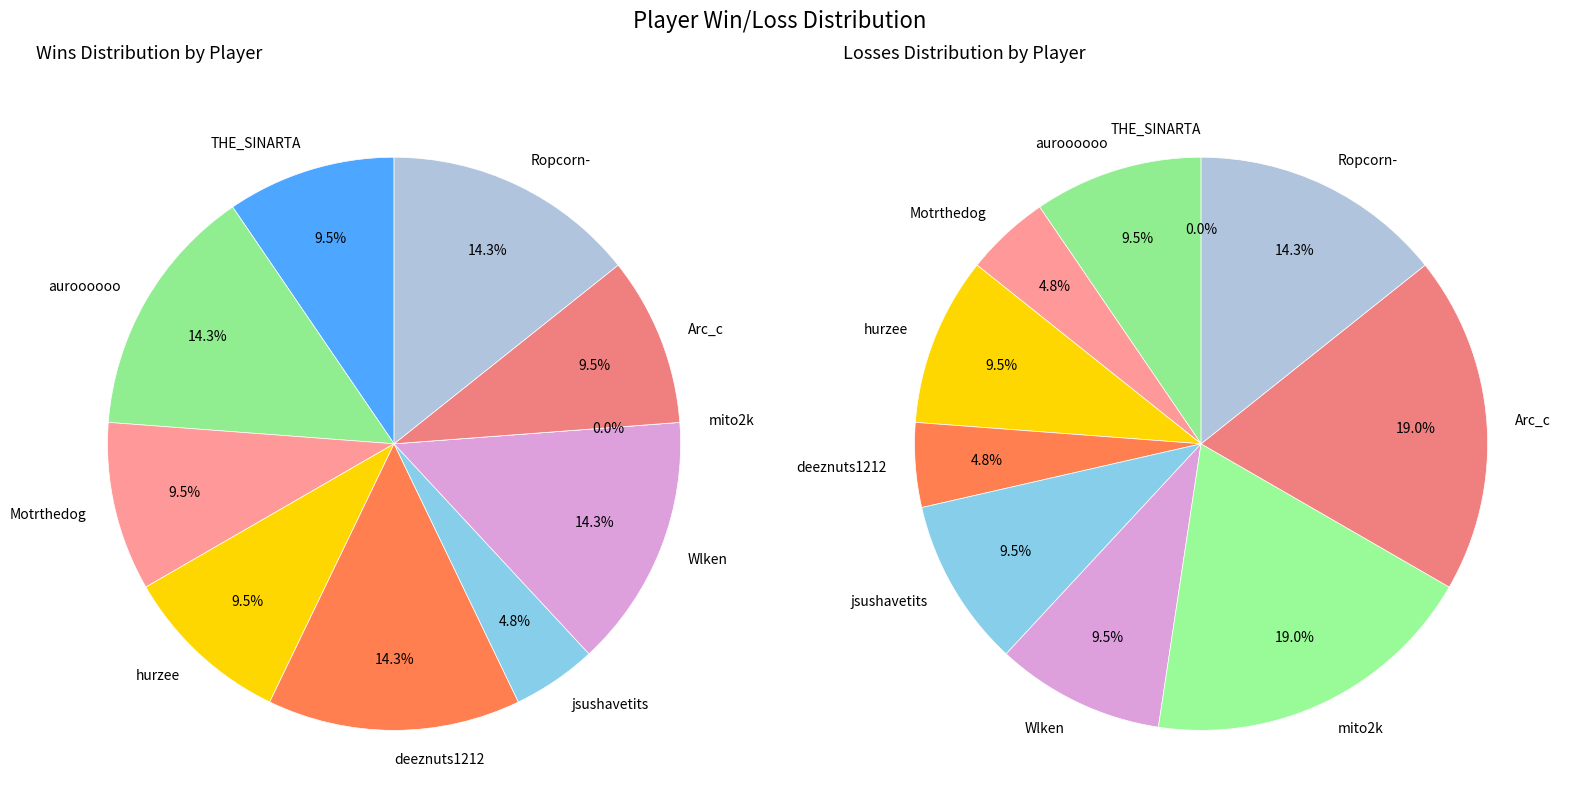

To the nearest percent, what percentage of the pie is Wlken?

10%